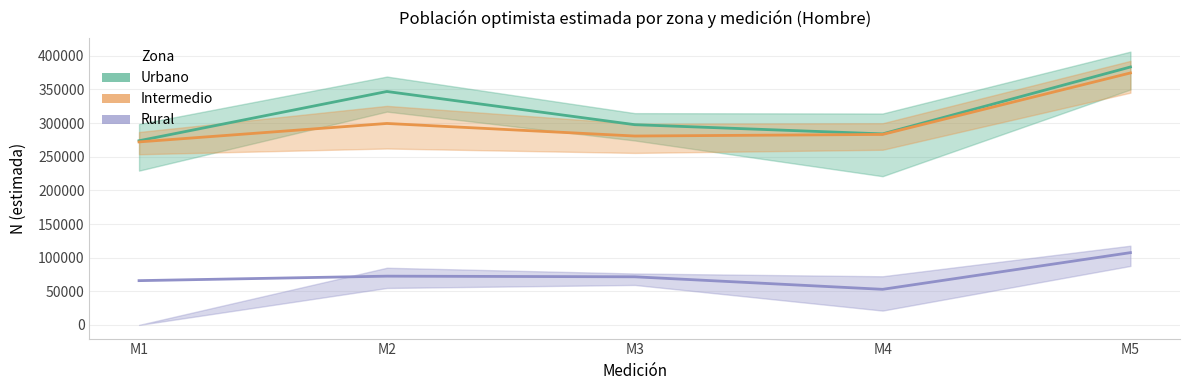

True or false: Intermedio and Urbano cross at least once.

False